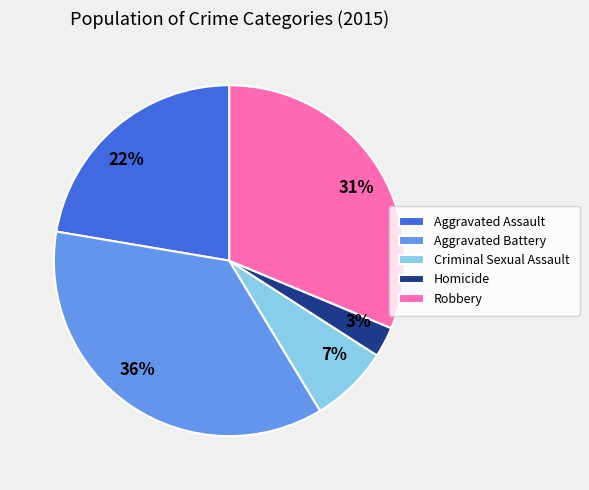

Which has a higher value, Homicide or Robbery?

Robbery